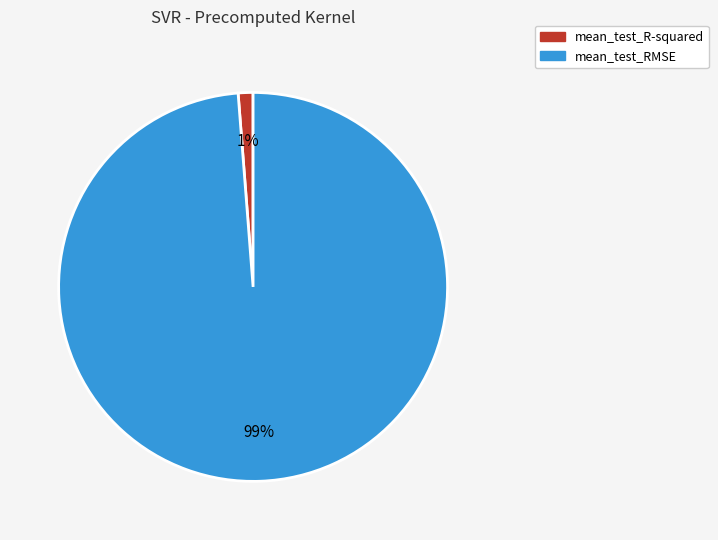

To the nearest percent, what portion does mean_test_R-squared represent?

1%